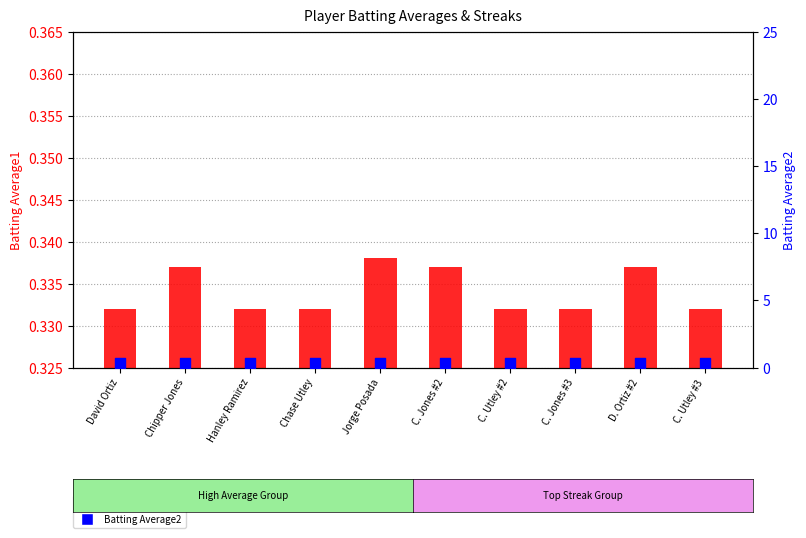

Which series contains the lowest Y value?

Batting Average1